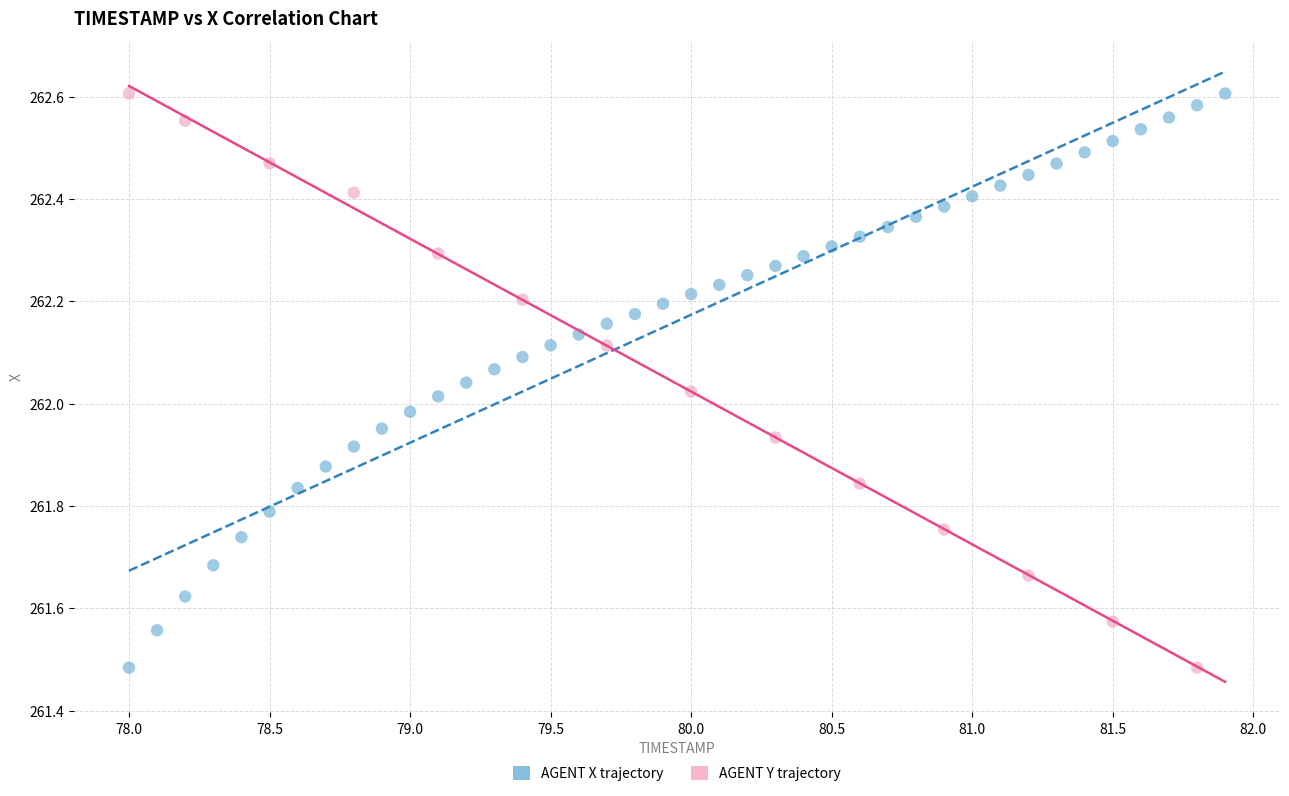

What are all the series names shown in the legend?

AGENT X trajectory, AGENT Y trajectory